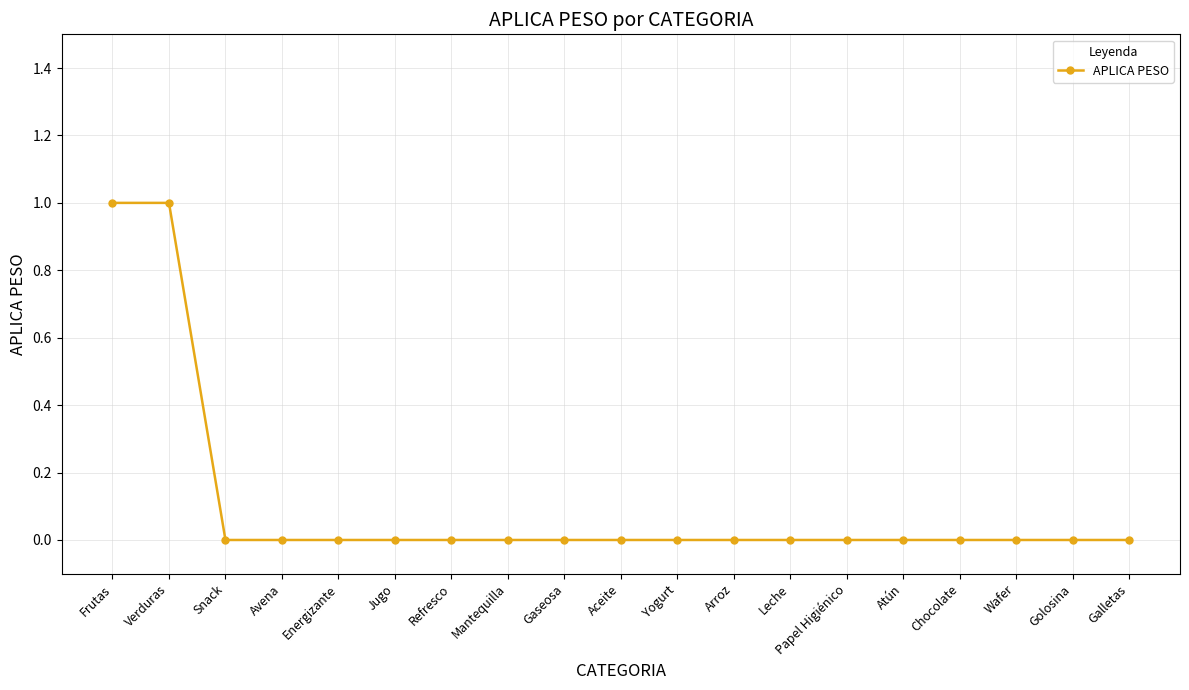

What is the difference between the maximum and minimum values?

1